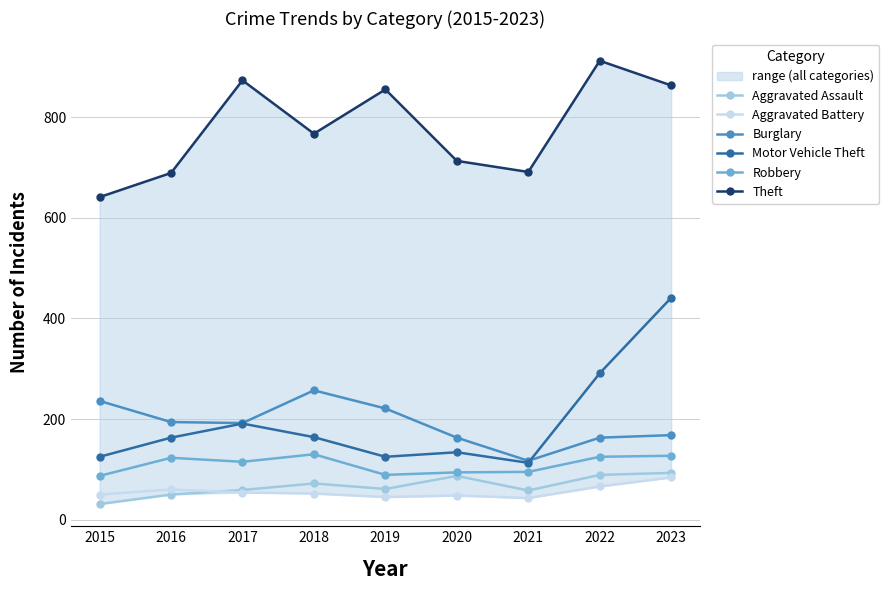

True or false: Theft and Aggravated Assault cross at least once.

False